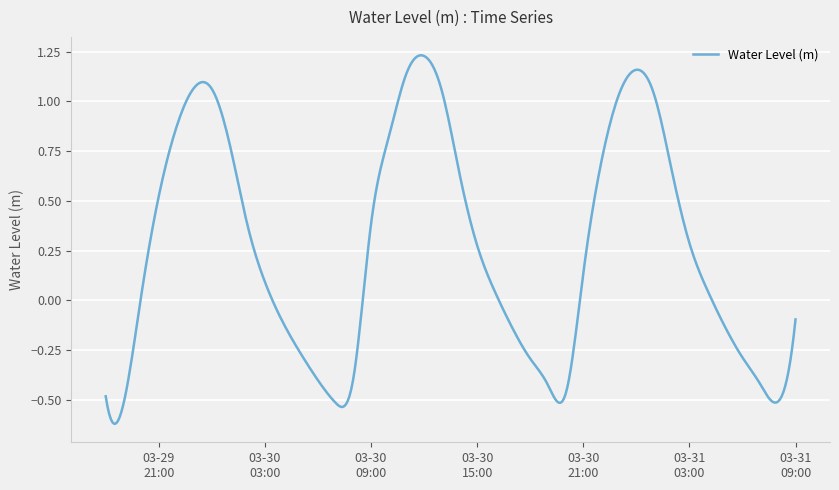

What is the difference between the maximum and minimum values?

1.9